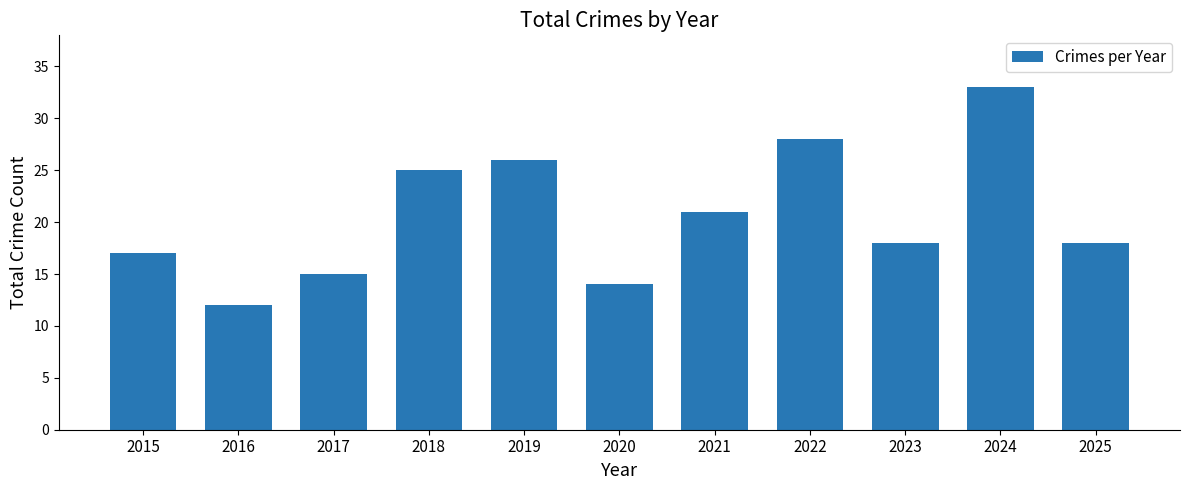

The value at 2022 is 7. True or false?

False